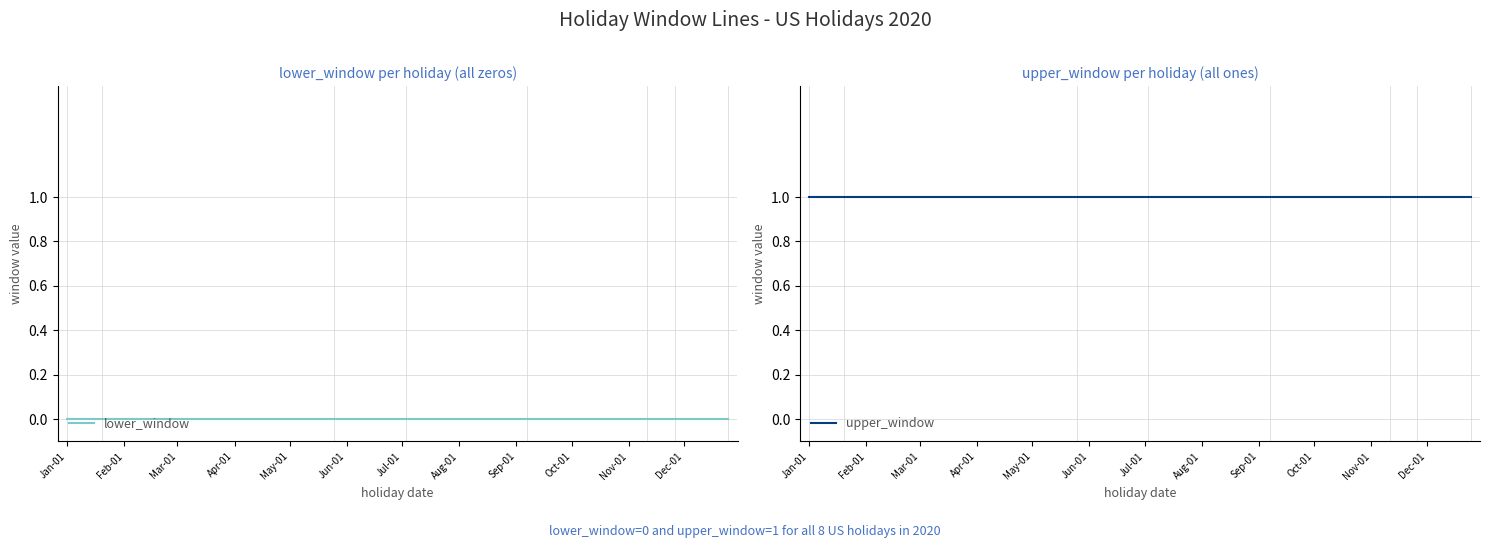

At which label does upper_window reach its peak?

Jan-01